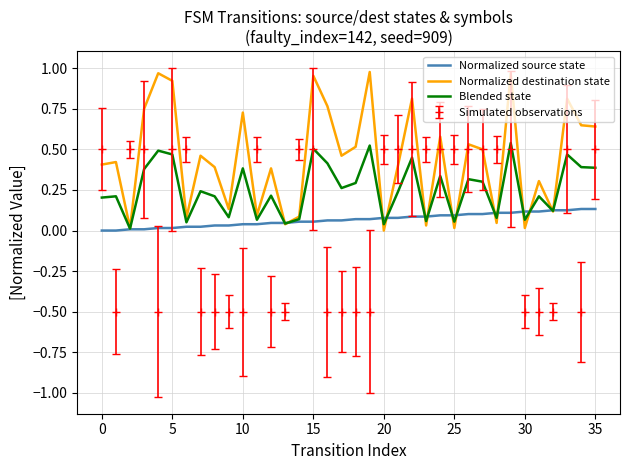

What is the lowest value of the Simulated observations series?

-0.5